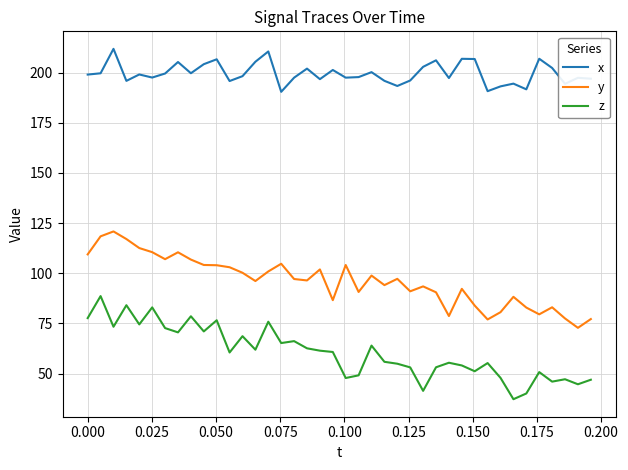

Rank the series by their average value, from lowest to highest.

z, y, x